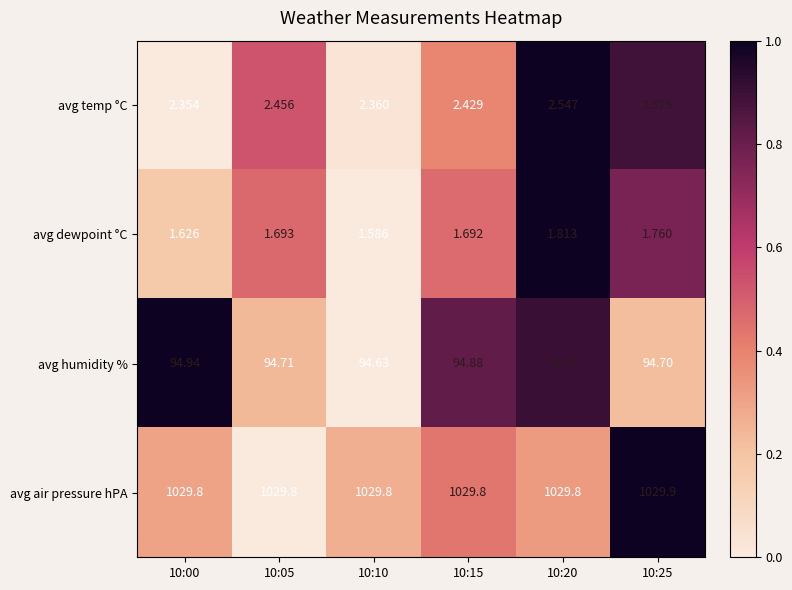

Which series changed the most between 10:00 and 10:10?

avg humidity %